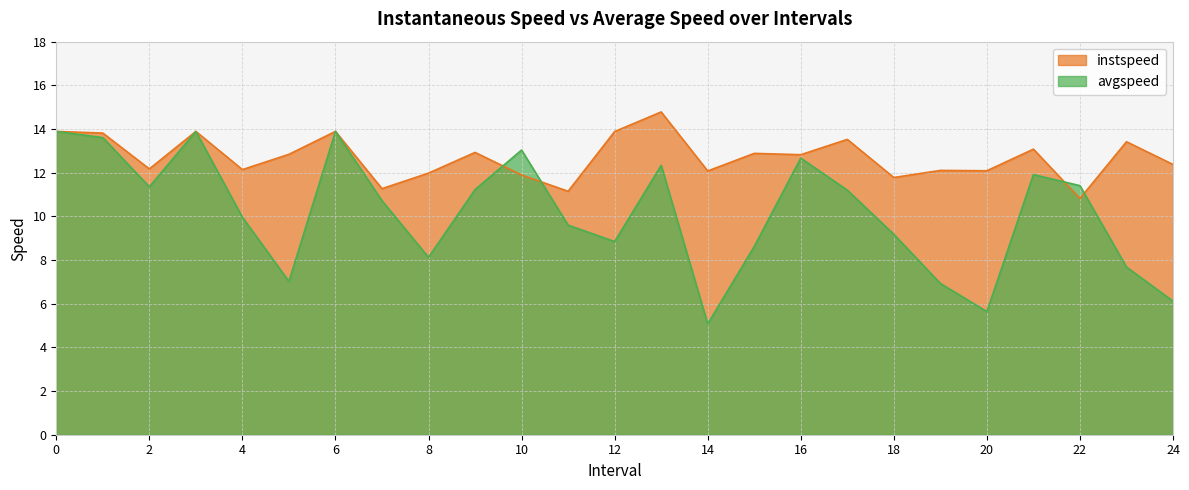

What is the difference between the maximum and second lowest values in the avgspeed series?

8.2